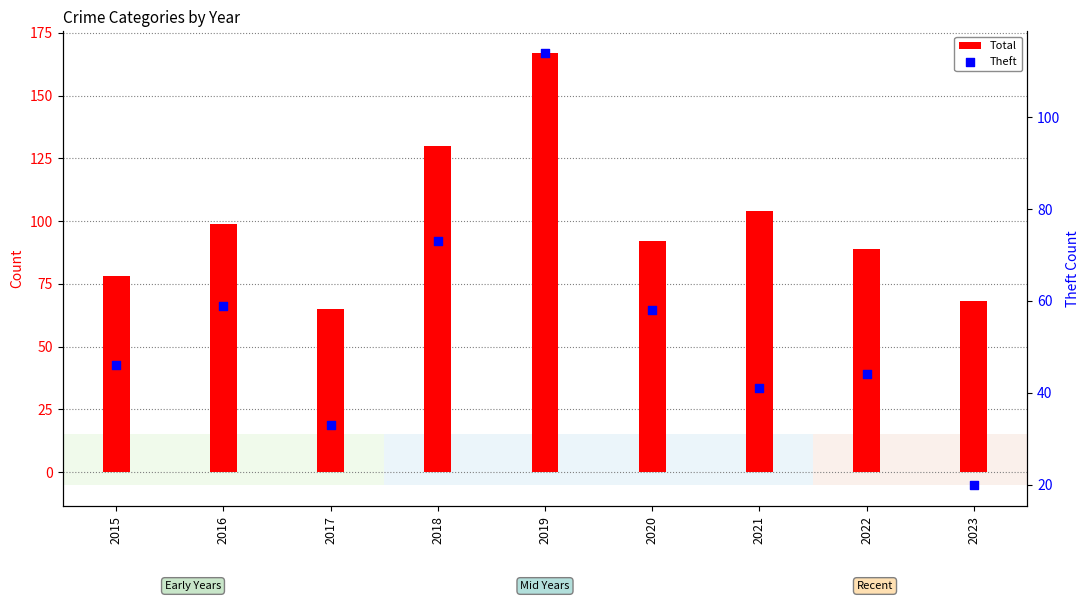

Which series contains the lowest Y value?

Theft